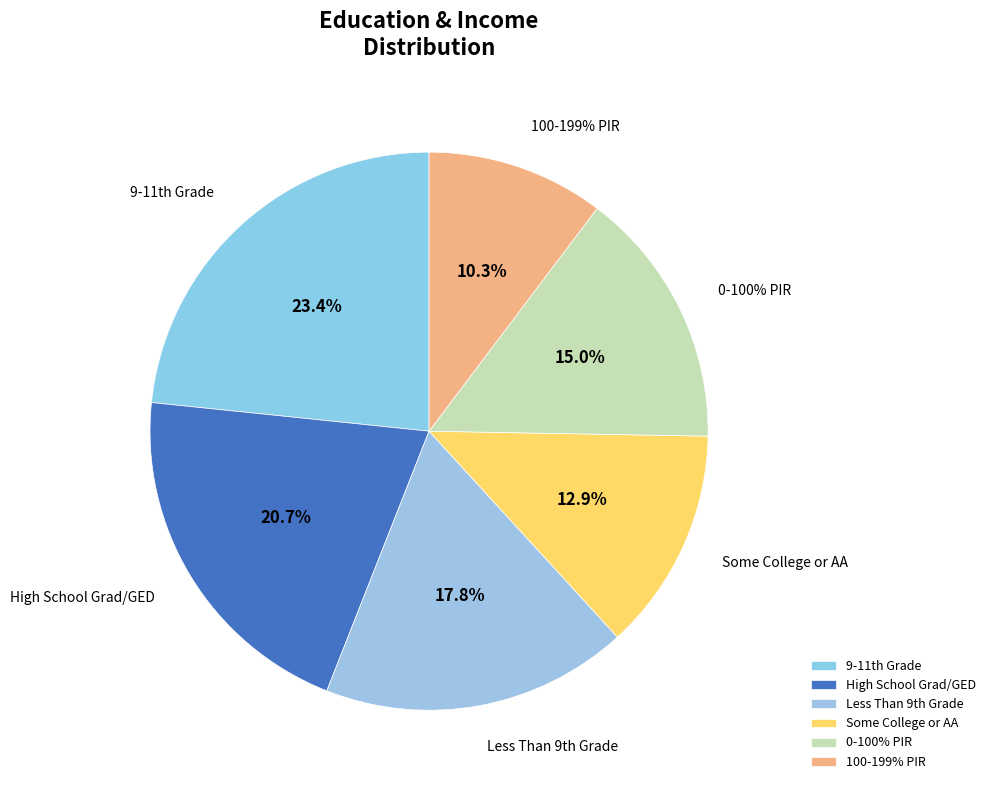

Is there any slice that represents more than half of the pie?

No